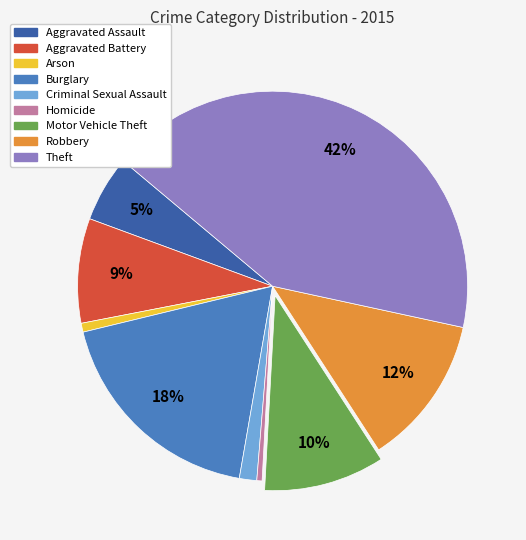

Is there any slice that represents more than half of the pie?

No